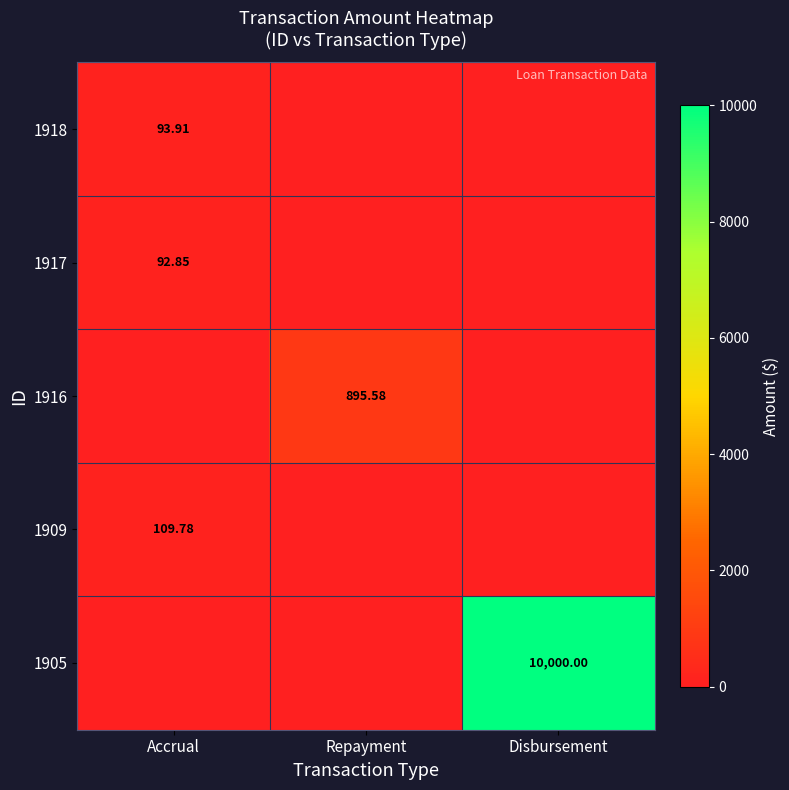

Rank the categories by 1917 value from highest to lowest.

Accrual, Repayment, Disbursement